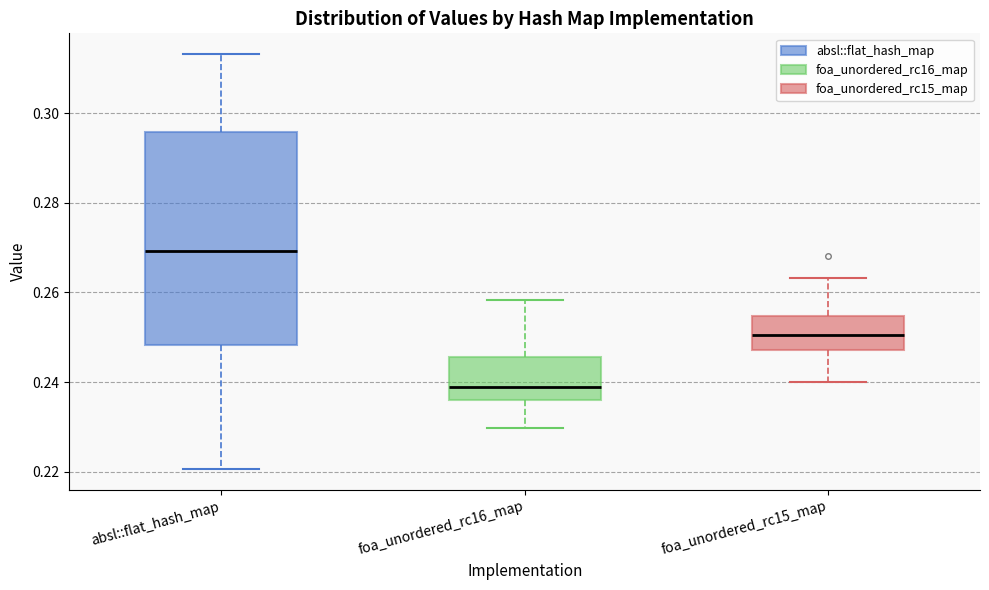

Which box is the tallest, from its lower edge to its upper edge?

absl::flat_hash_map